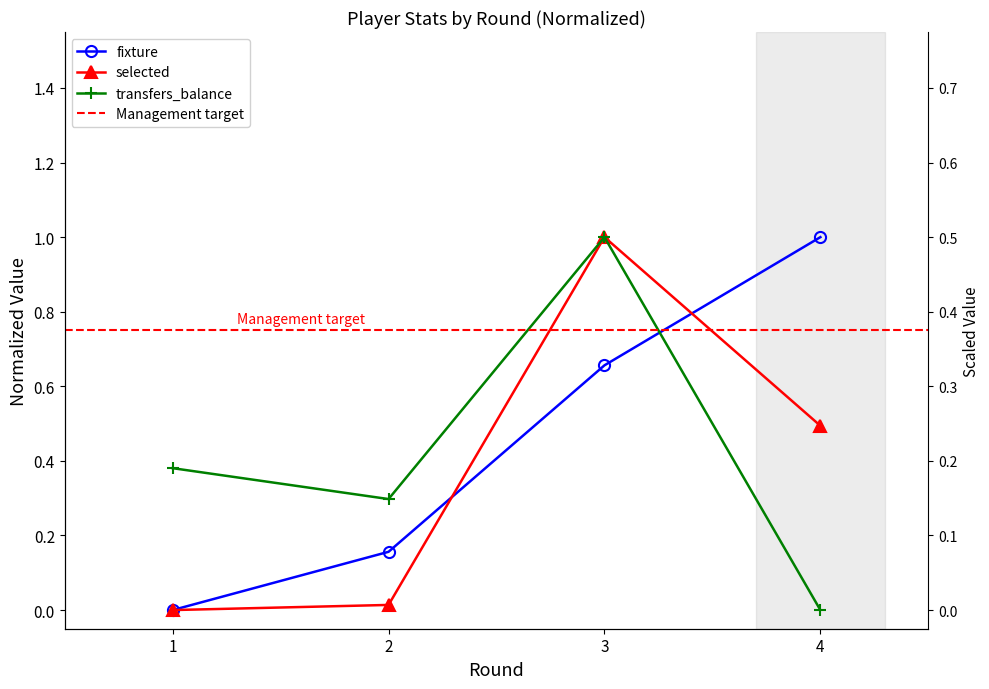

True or false: fixture has a value of 1.0 at 4.

True